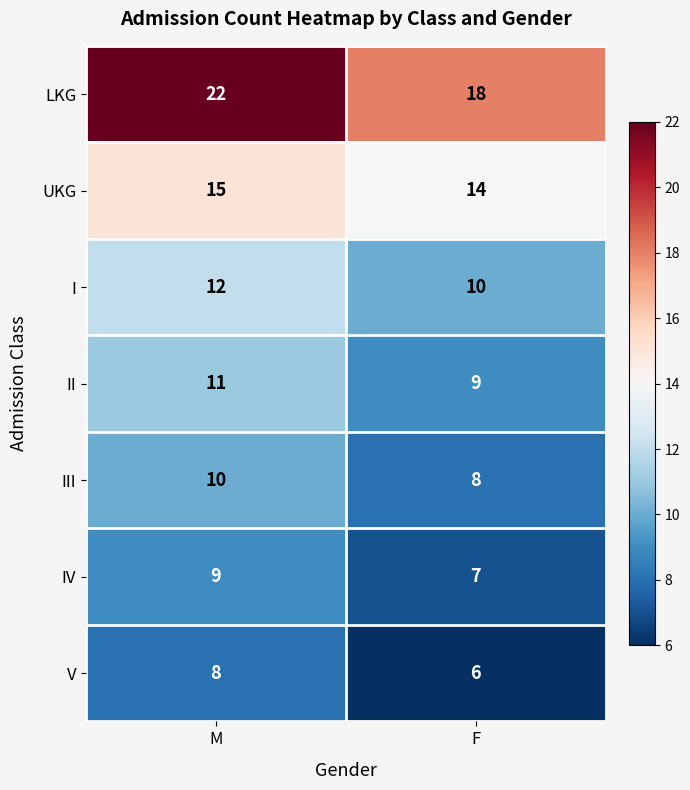

Reading right to left, what are all the values shown in this chart?

LKG: F=18	M=22
UKG: F=14	M=15
I: F=10	M=12
II: F=9	M=11
III: F=8	M=10
IV: F=7	M=9
V: F=6	M=8